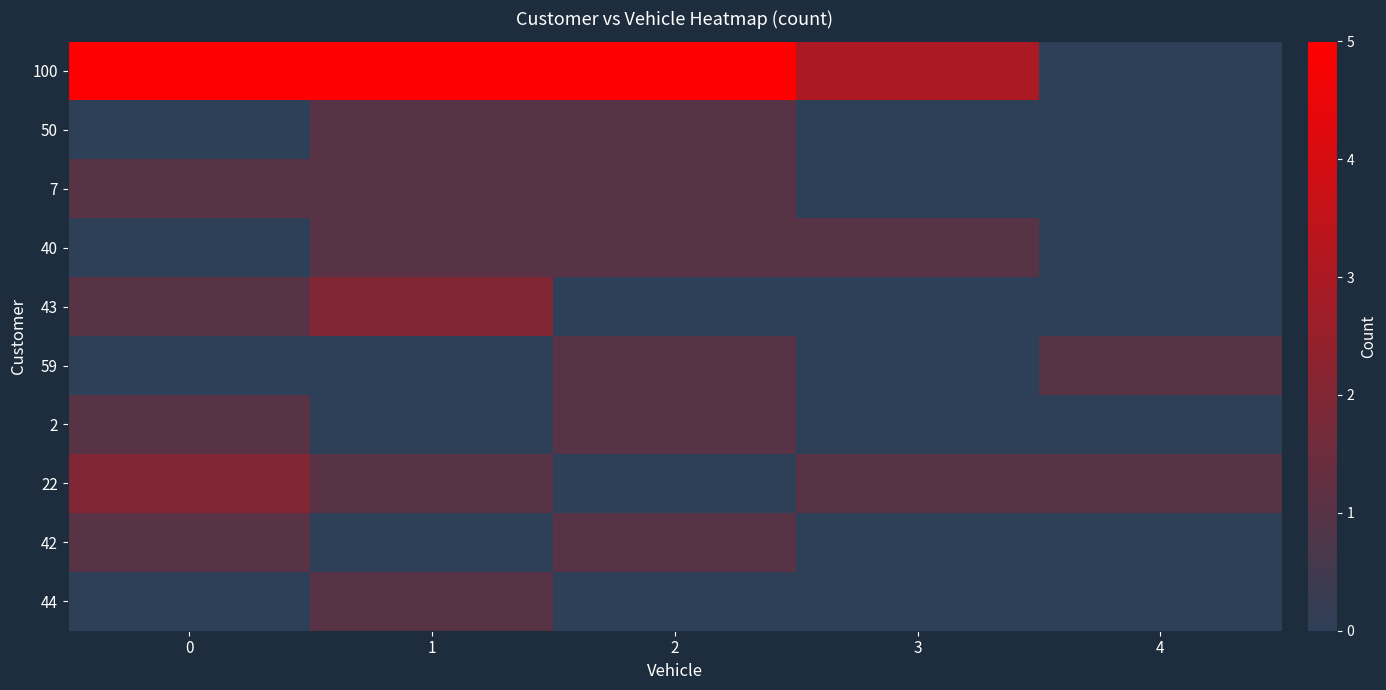

Reading left to right, extract all data points from this chart.

100: 0=5	1=5	2=5	3=3	4=0
50: 0=0	1=1	2=1	3=0	4=0
7: 0=1	1=1	2=1	3=0	4=0
40: 0=0	1=1	2=1	3=1	4=0
43: 0=1	1=2	2=0	3=0	4=0
59: 0=0	1=0	2=1	3=0	4=1
2: 0=1	1=0	2=1	3=0	4=0
22: 0=2	1=1	2=0	3=1	4=1
42: 0=1	1=0	2=1	3=0	4=0
44: 0=0	1=1	2=0	3=0	4=0